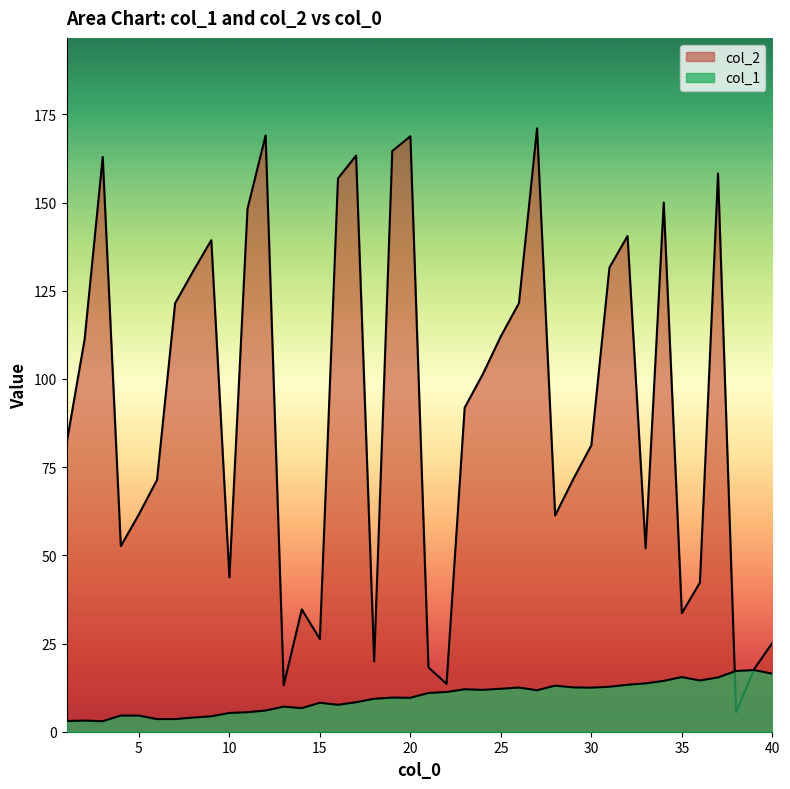

The value of col_2 at 5 is 88.9. True or false?

False